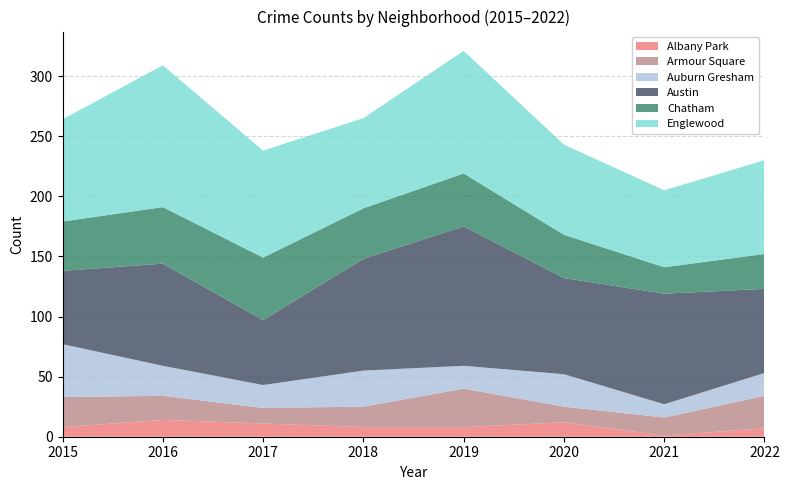

Reading left to right, extract all data points from this chart.

Albany Park: 2015=8	2016=14	2017=11	2018=8	2019=8	2020=12	2021=1	2022=7
Armour Square: 2015=25	2016=20	2017=13	2018=17	2019=32	2020=13	2021=15	2022=27
Auburn Gresham: 2015=44	2016=25	2017=19	2018=30	2019=19	2020=27	2021=11	2022=19
Austin: 2015=61	2016=85	2017=54	2018=93	2019=116	2020=80	2021=92	2022=70
Chatham: 2015=41	2016=47	2017=52	2018=42	2019=44	2020=36	2021=22	2022=29
Englewood: 2015=85	2016=118	2017=89	2018=75	2019=102	2020=75	2021=64	2022=78